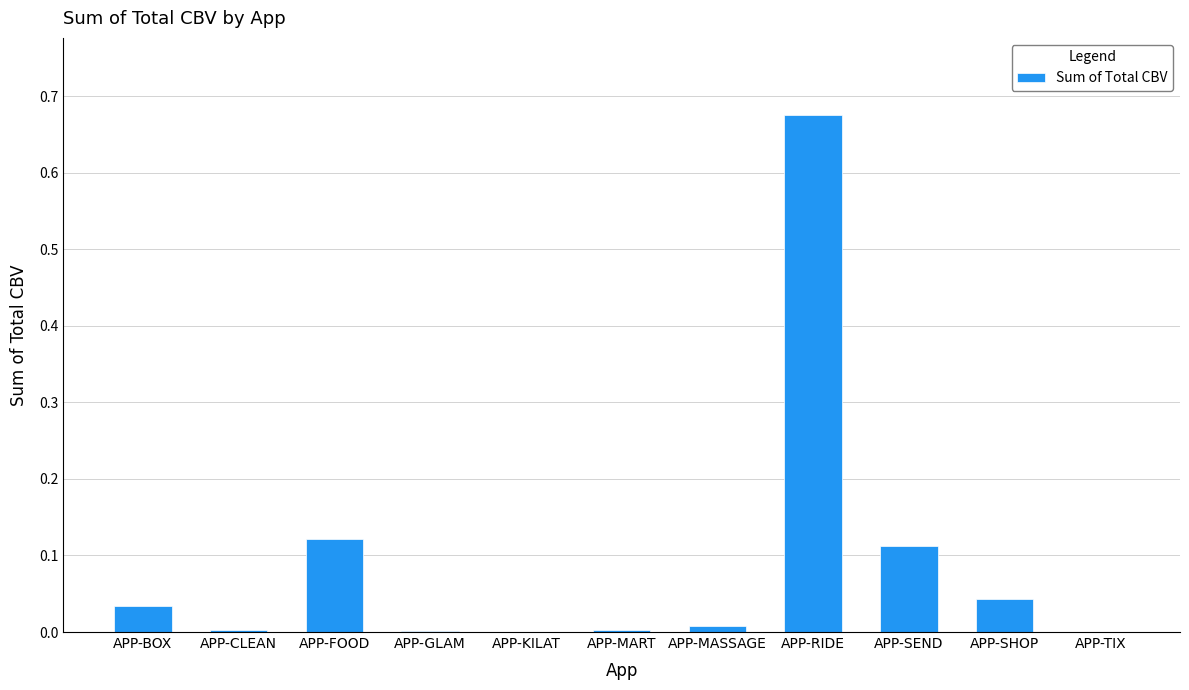

Between APP-GLAM and APP-RIDE, which is larger?

APP-RIDE